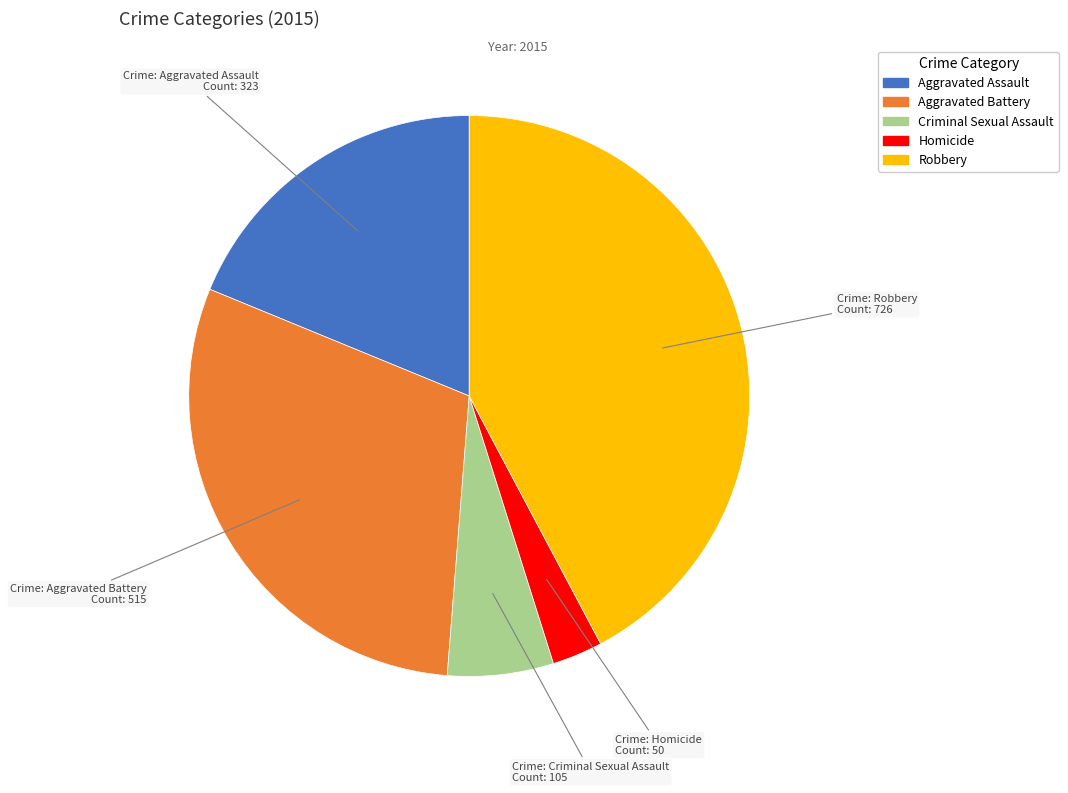

Combined, do Homicide and Aggravated Assault account for over 50%?

No